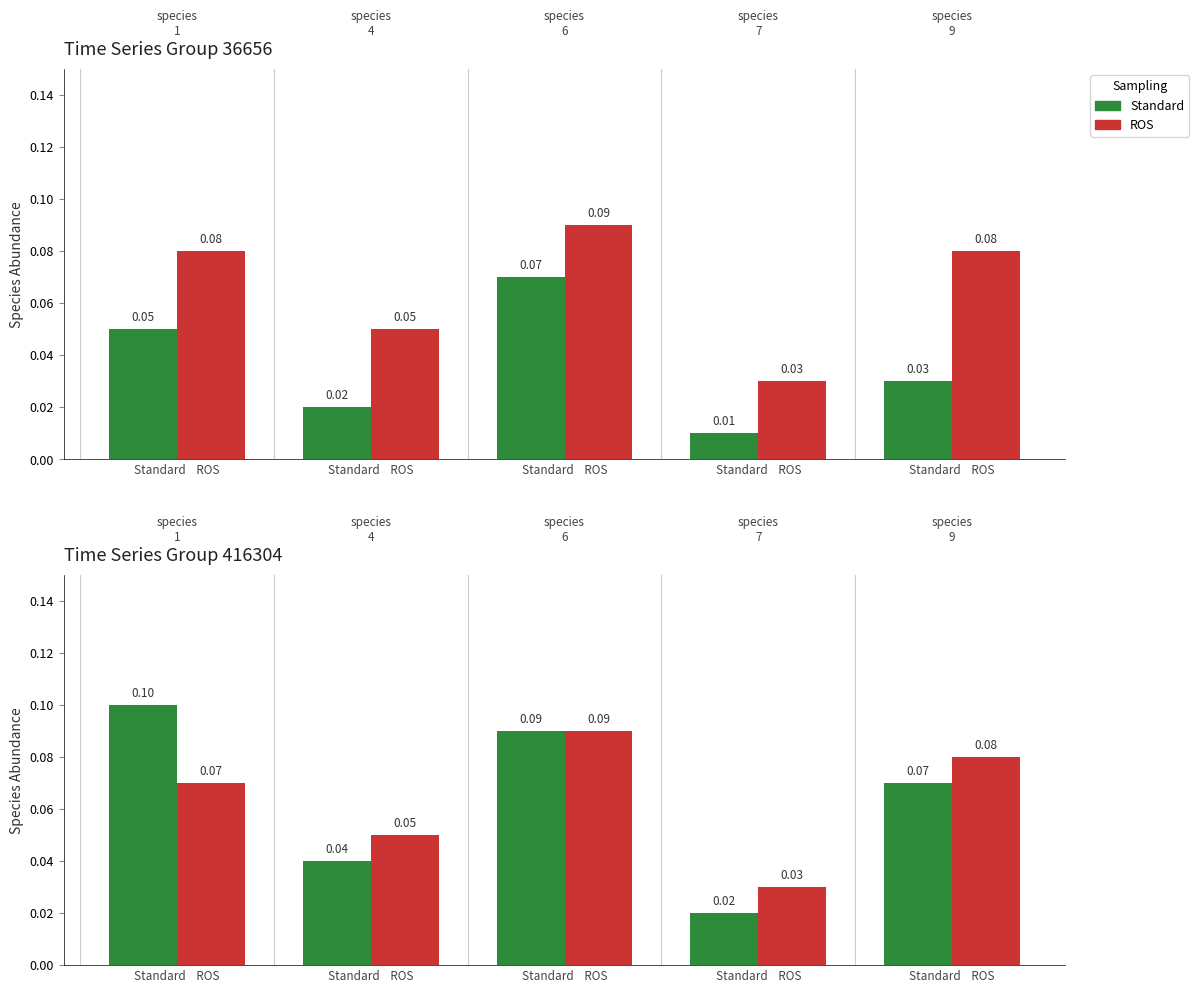

Is the value of ROS at Standard    ROS greater than the value of Standard at Standard    ROS?

No